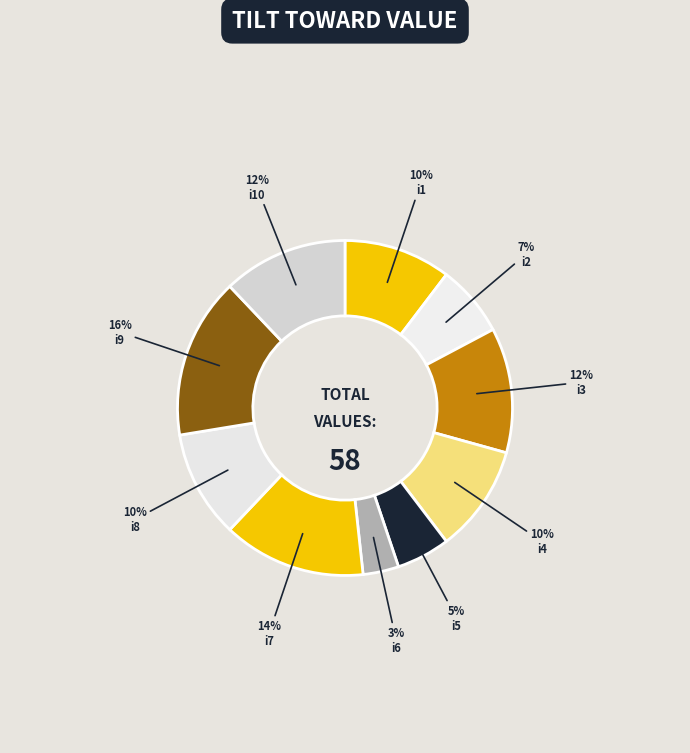

To the nearest percent, what portion does i8 represent?

10%